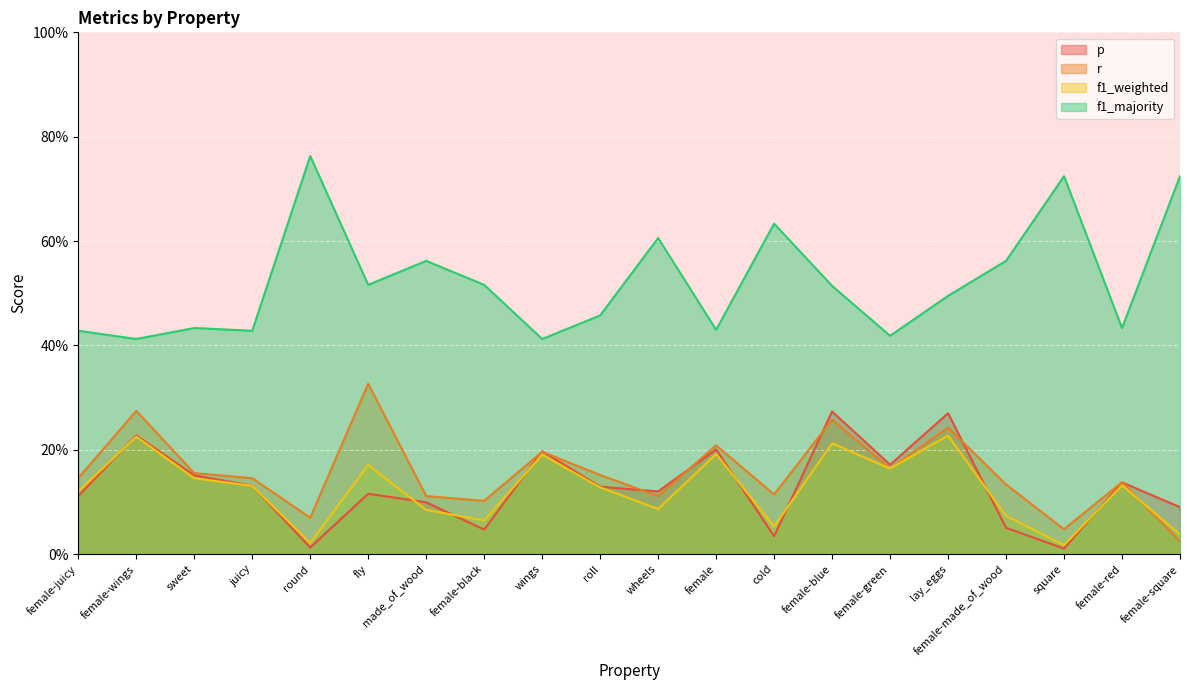

Reading left to right, transcribe all the data shown in this chart.

p: female-juicy=0.1	female-wings=0.2	sweet=0.2	juicy=0.1	round=0.0	fly=0.1	made_of_wood=0.1	female-black=0.0	wings=0.2	roll=0.1	wheels=0.1	female=0.2	cold=0.0	female-blue=0.3	female-green=0.2	lay_eggs=0.3	female-made_of_wood=0.1	square=0.0	female-red=0.1	female-square=0.1
r: female-juicy=0.1	female-wings=0.3	sweet=0.2	juicy=0.1	round=0.1	fly=0.3	made_of_wood=0.1	female-black=0.1	wings=0.2	roll=0.2	wheels=0.1	female=0.2	cold=0.1	female-blue=0.3	female-green=0.2	lay_eggs=0.2	female-made_of_wood=0.1	square=0.0	female-red=0.1	female-square=0.0
f1_weighted: female-juicy=0.1	female-wings=0.2	sweet=0.1	juicy=0.1	round=0.0	fly=0.2	made_of_wood=0.1	female-black=0.1	wings=0.2	roll=0.1	wheels=0.1	female=0.2	cold=0.1	female-blue=0.2	female-green=0.2	lay_eggs=0.2	female-made_of_wood=0.1	square=0.0	female-red=0.1	female-square=0.0
f1_majority: female-juicy=0.4	female-wings=0.4	sweet=0.4	juicy=0.4	round=0.8	fly=0.5	made_of_wood=0.6	female-black=0.5	wings=0.4	roll=0.5	wheels=0.6	female=0.4	cold=0.6	female-blue=0.5	female-green=0.4	lay_eggs=0.5	female-made_of_wood=0.6	square=0.7	female-red=0.4	female-square=0.7